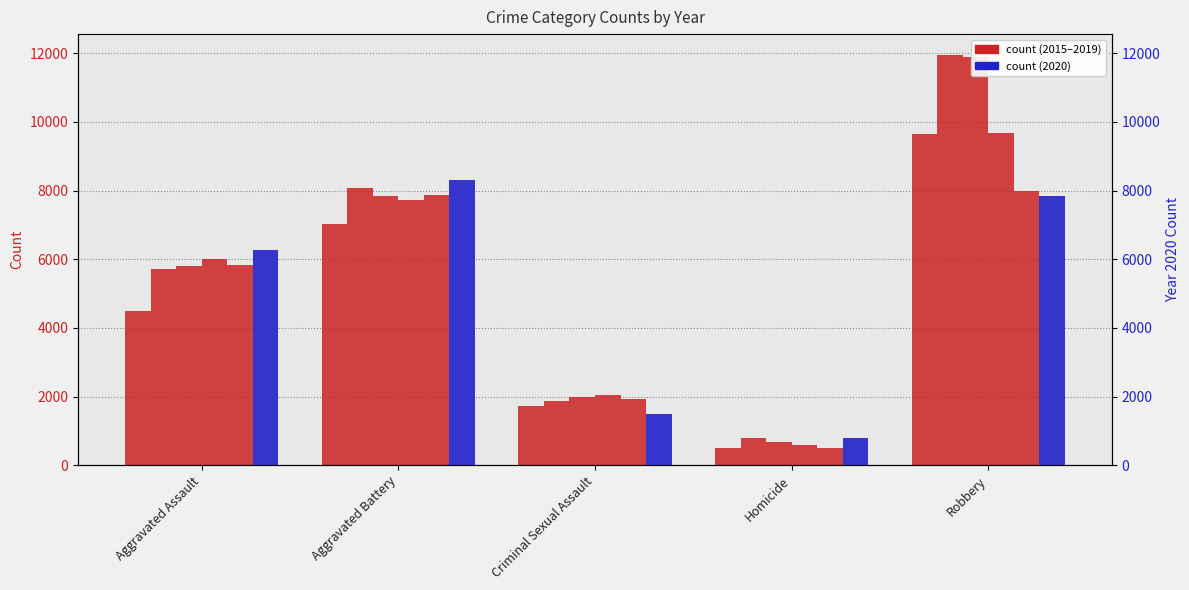

Which label corresponds to the smallest value in the chart?

Homicide